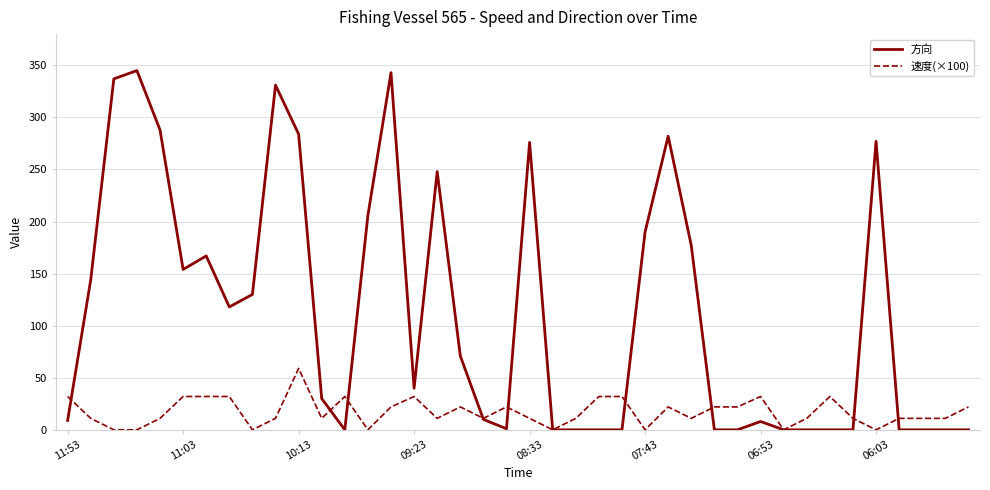

Which series has the largest range (max minus min)?

方向